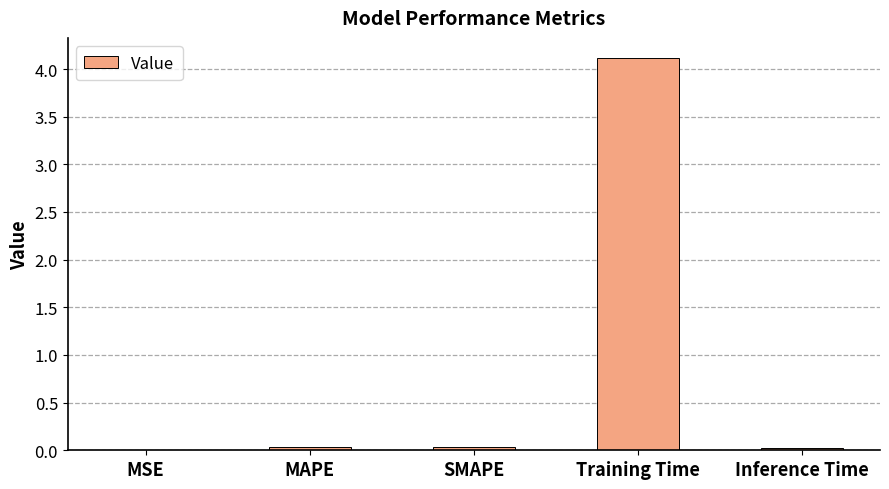

What is the sum of all values?

4.2